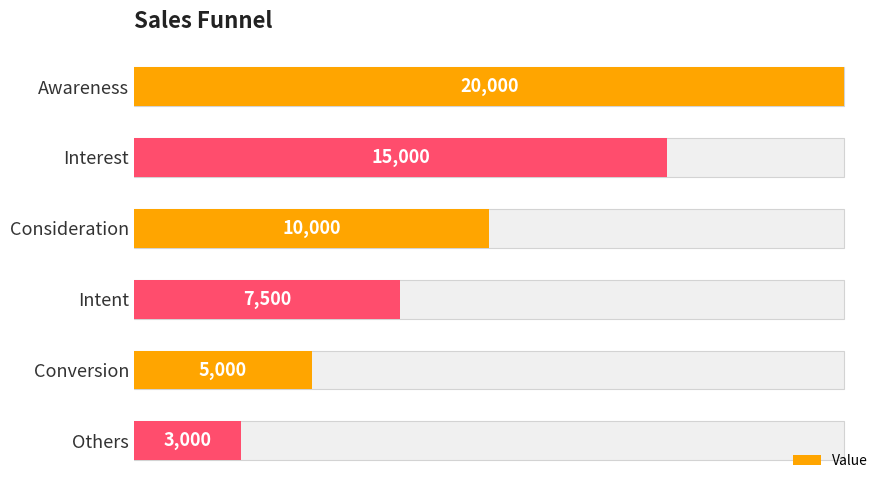

What is the minimum value shown in the chart?

3000